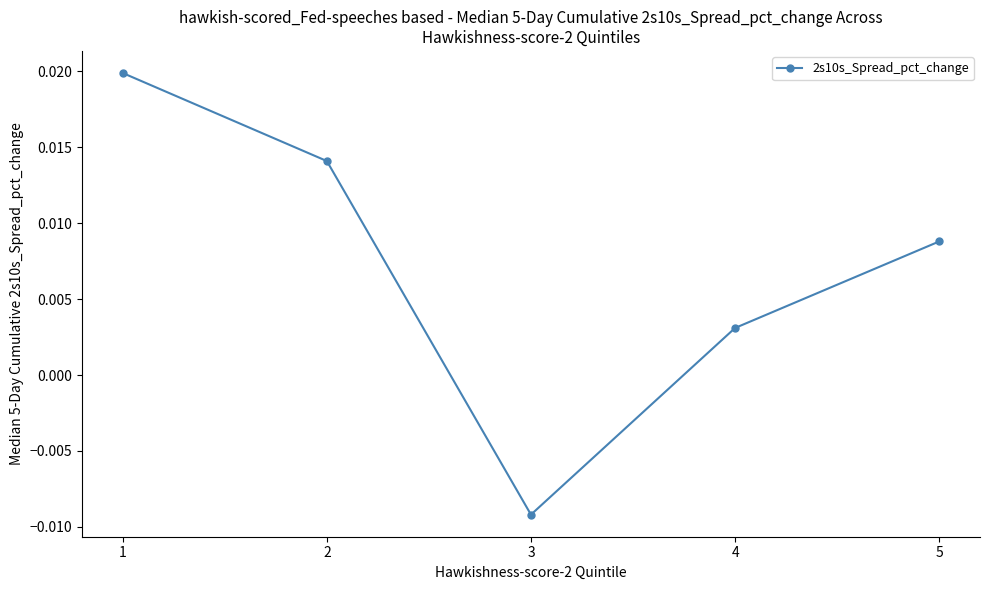

Rank the categories by value from lowest to highest.

3, 4, 5, 2, 1